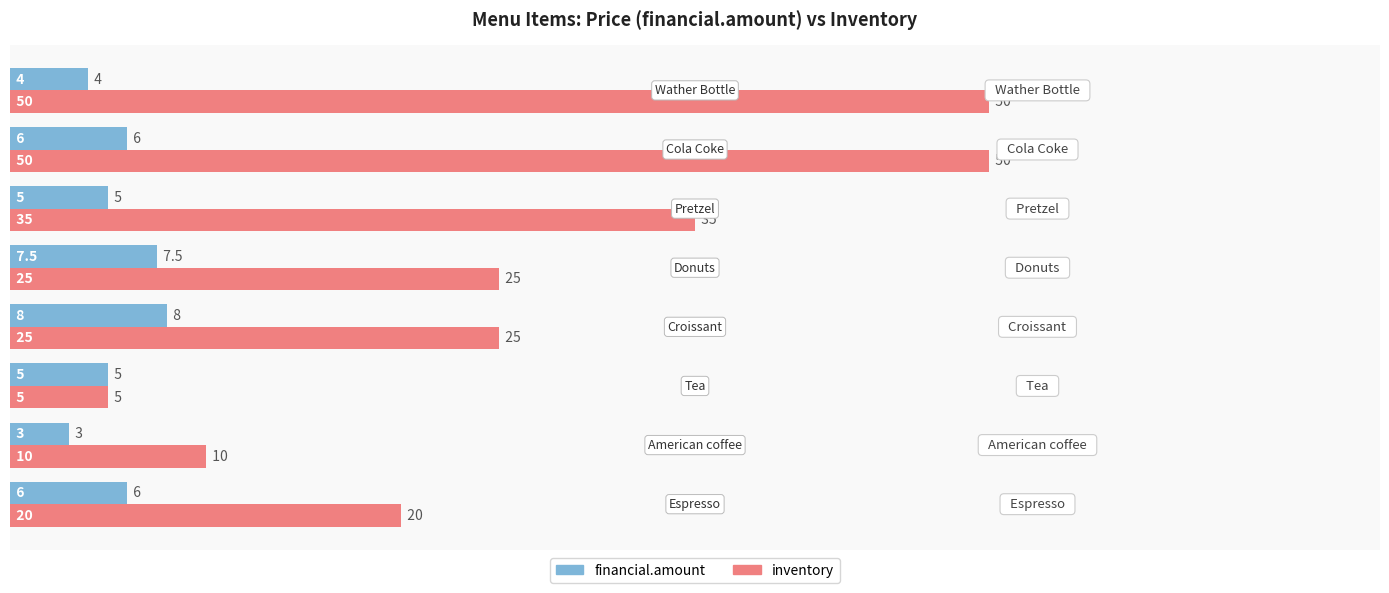

Which series has the widest spread of values?

inventory